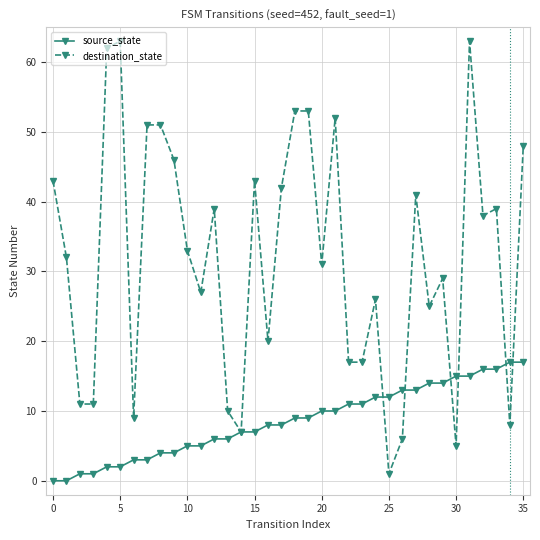

List the series in order of their peak value, highest first.

destination_state, source_state